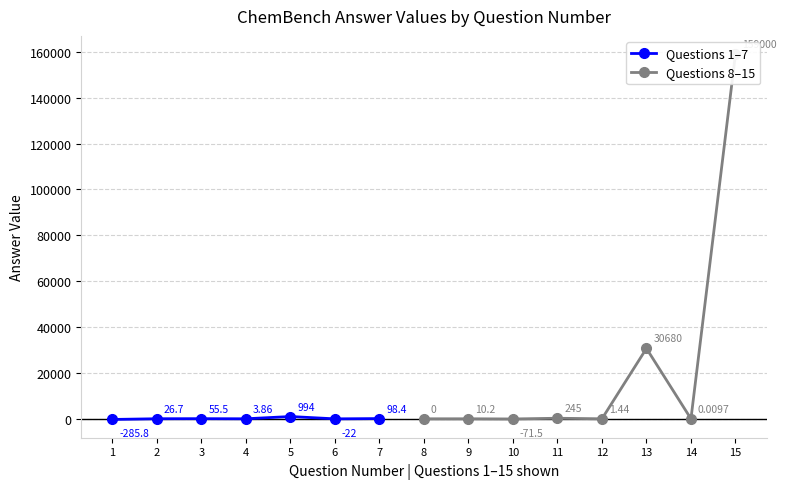

Is this an area chart (filled region under the line)?

No